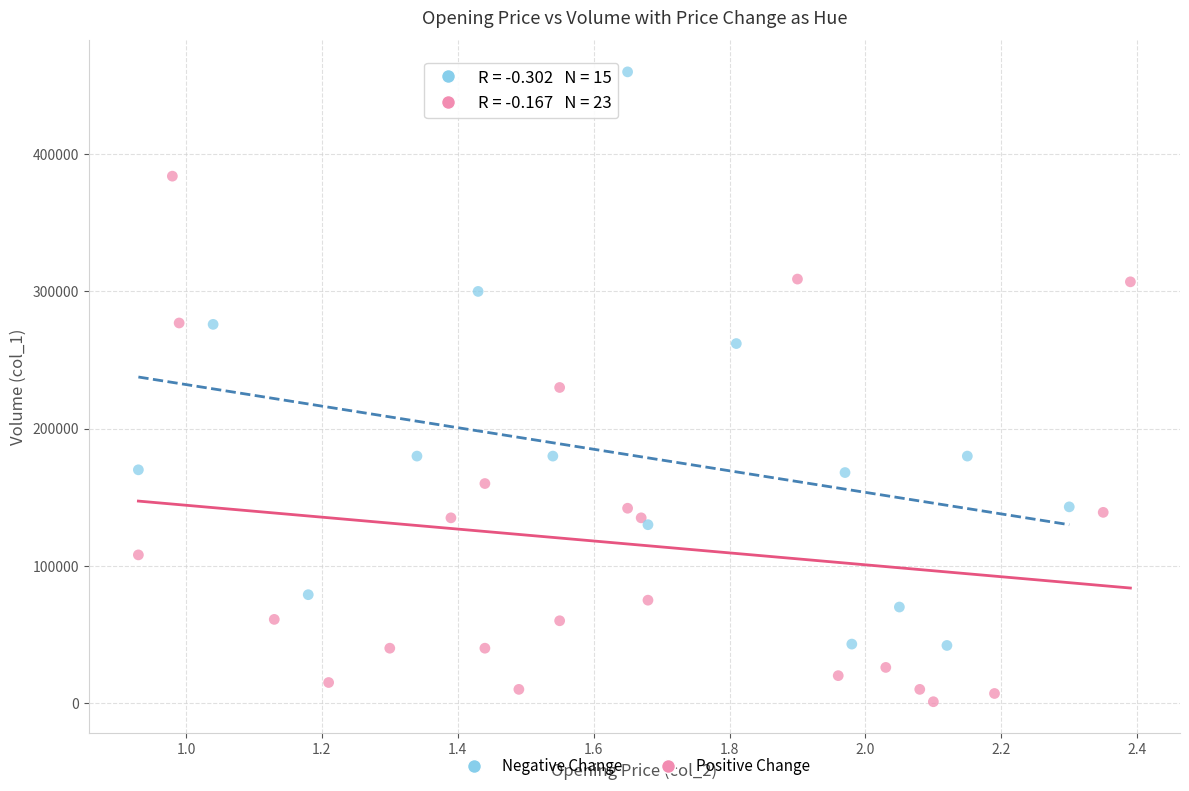

Which series contains the highest Y value?

Negative Change